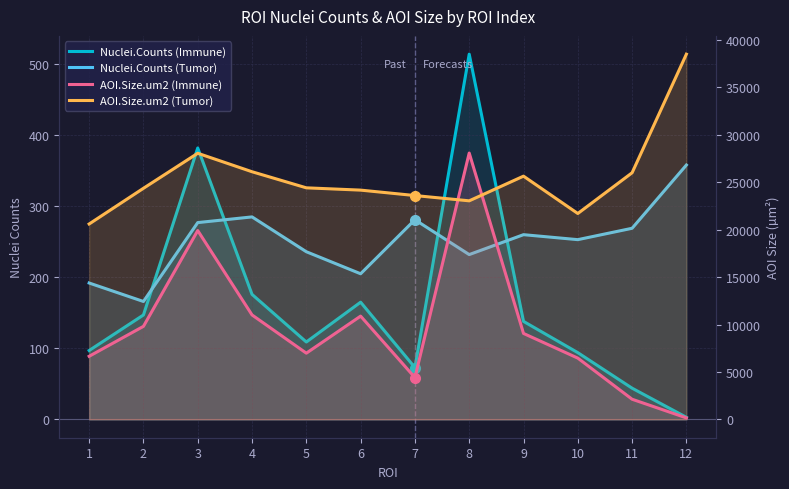

Which series changed the most between 6 and 10?

AOI.Size.um2 (Immune)